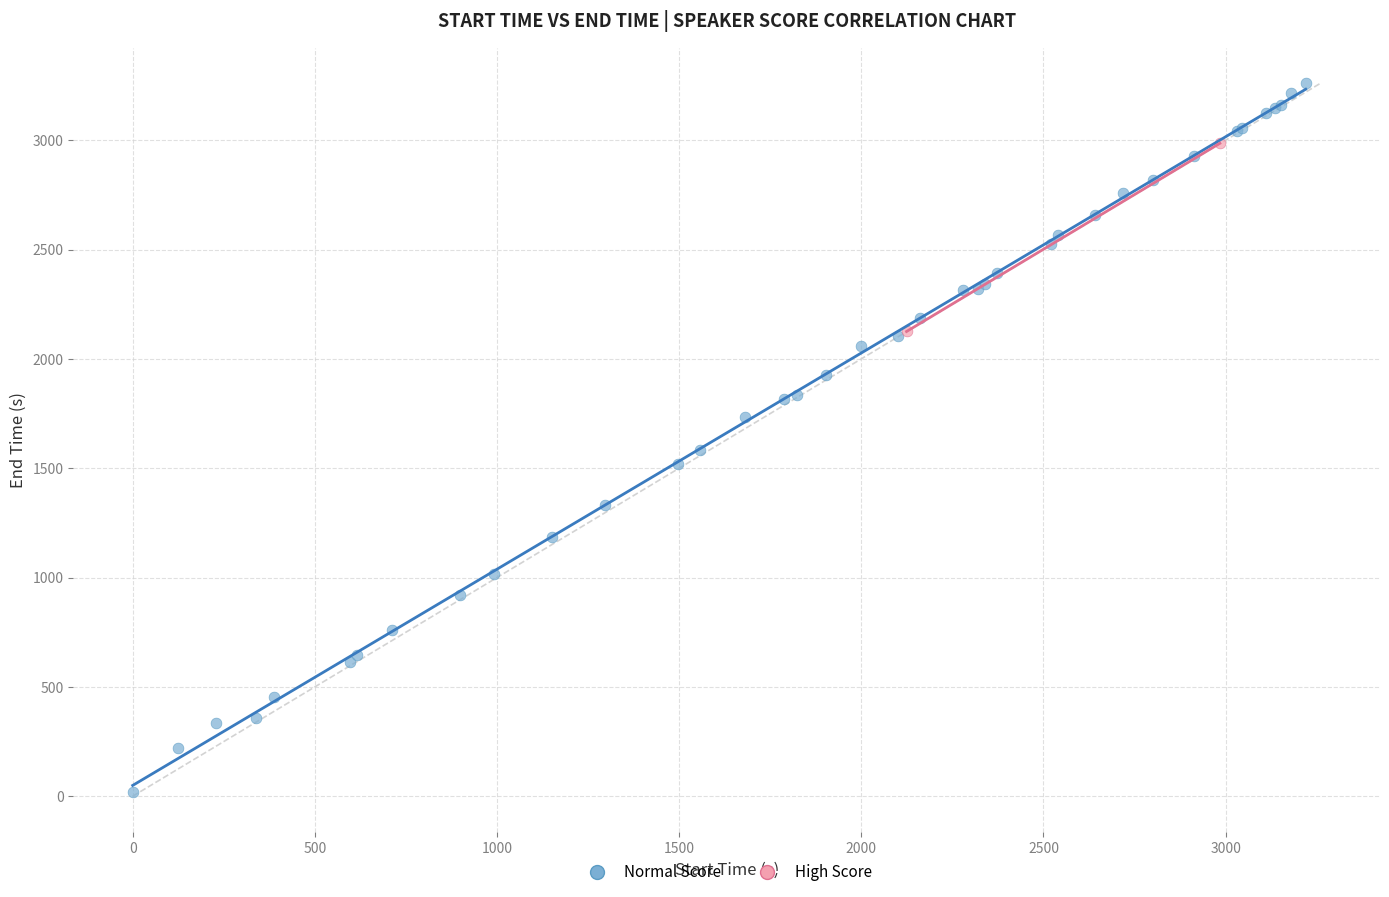

What are all the series names shown in the legend?

Normal Score, High Score